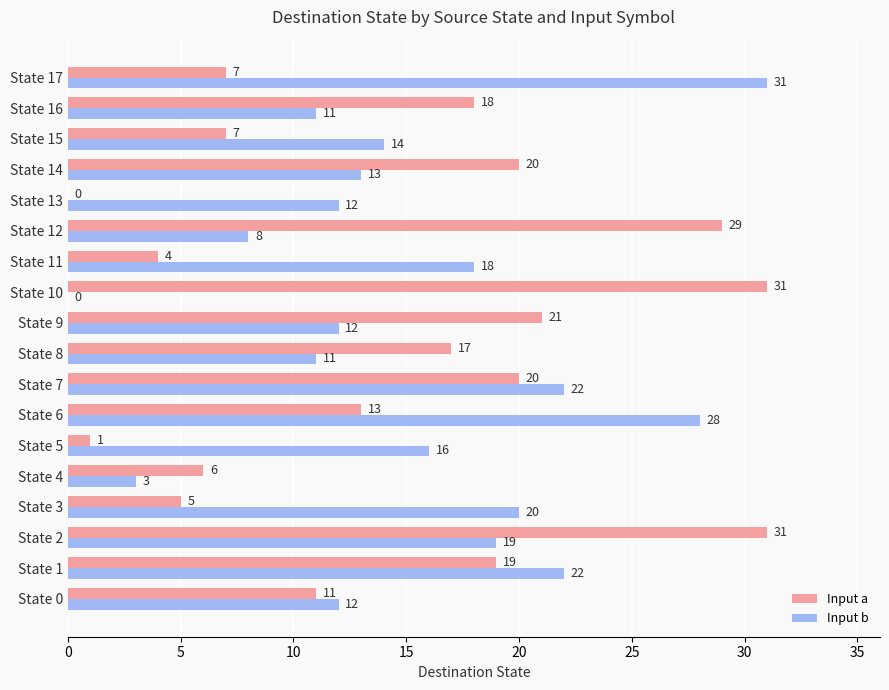

What is the highest value of the Input b series?

31